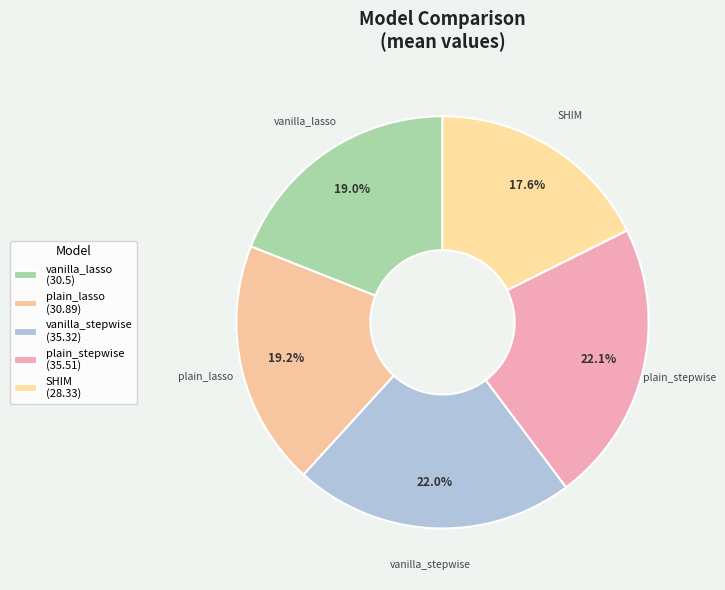

Count the number of slices in the pie.

5